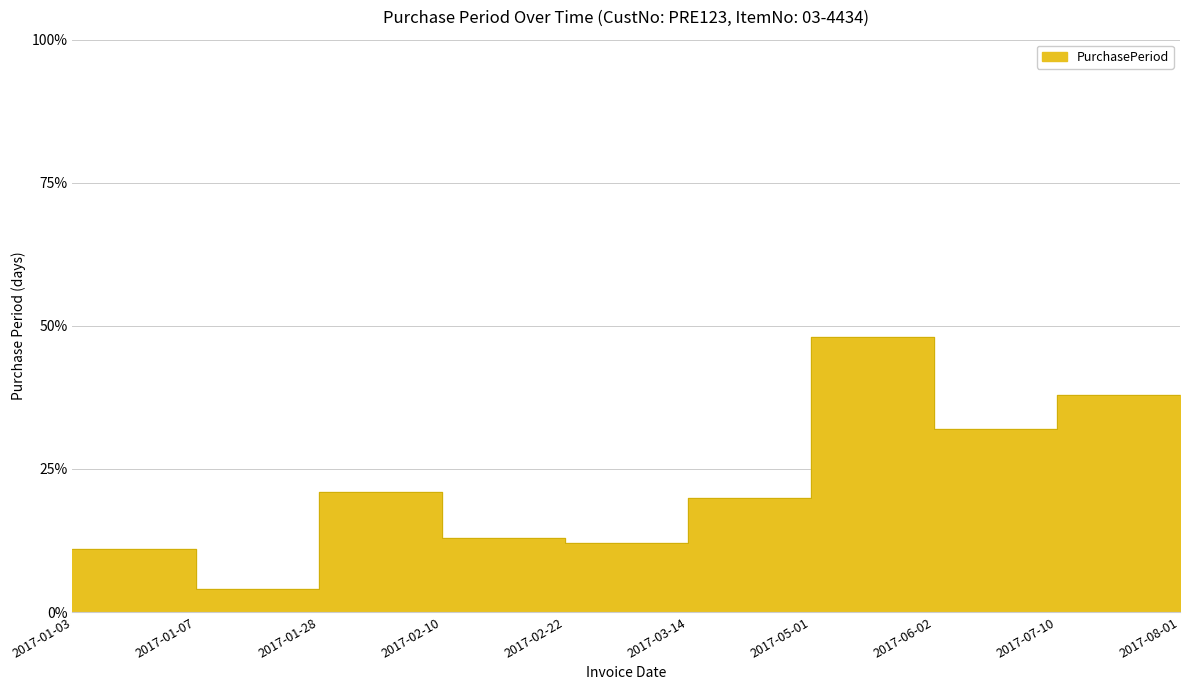

Reading left to right, extract all data points from this chart.

2017-01-03=11	2017-01-07=4	2017-01-28=21	2017-02-10=13	2017-02-22=12	2017-03-14=20	2017-05-01=48	2017-06-02=32	2017-07-10=38	2017-08-01=22